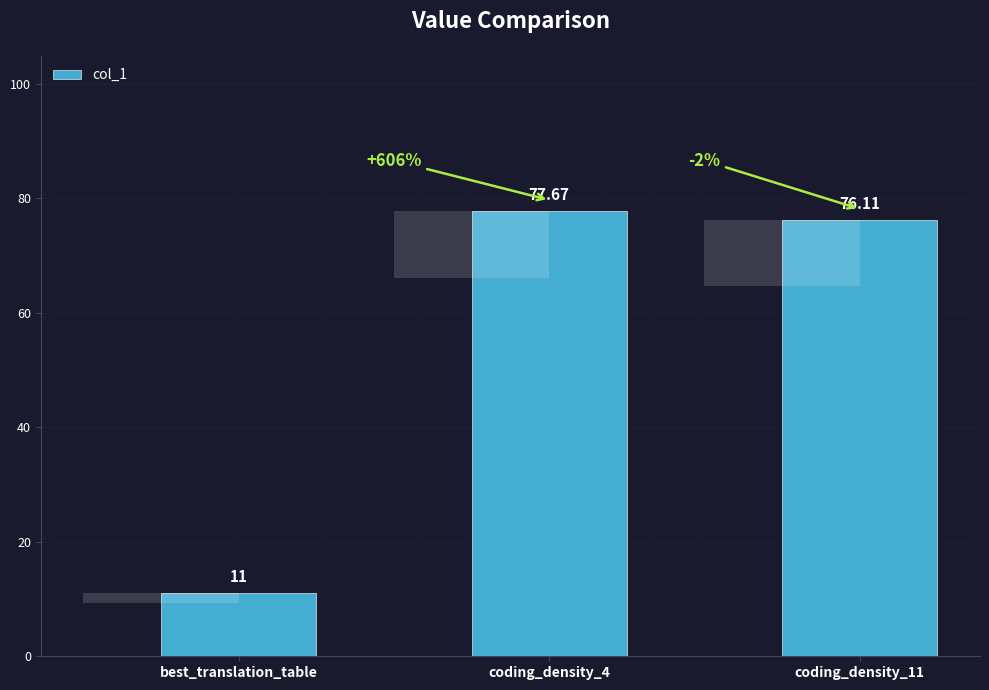

At which label is the value closest to 44?

coding_density_11